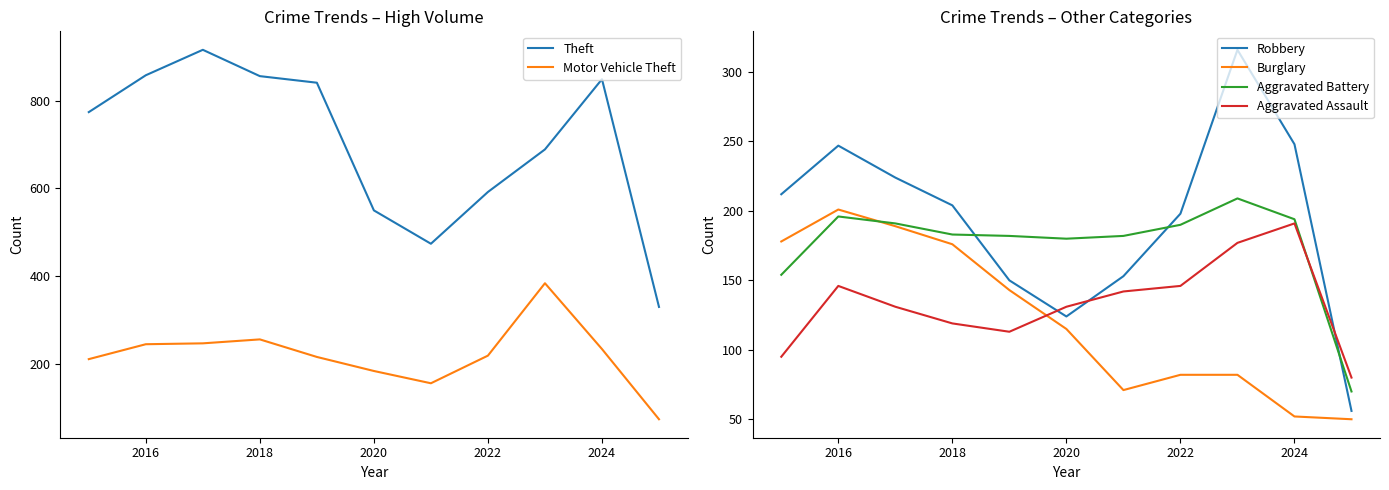

Which series has the largest total across all categories?

Theft